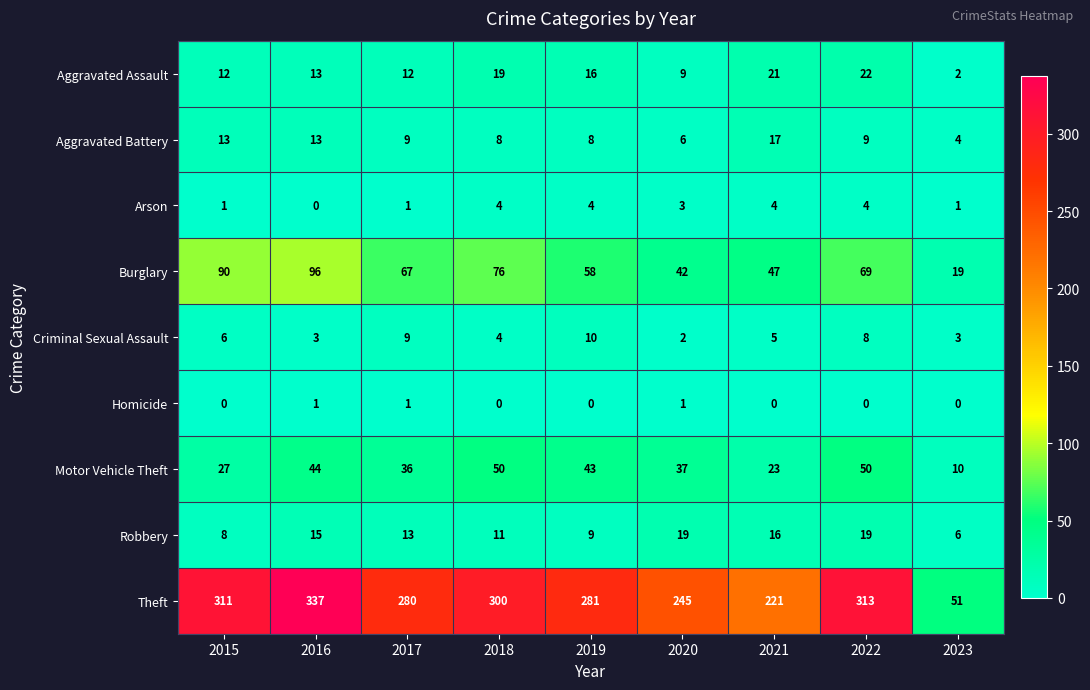

List the series in order of their peak value, lowest first.

Homicide, Arson, Criminal Sexual Assault, Aggravated Battery, Robbery, Aggravated Assault, Motor Vehicle Theft, Burglary, Theft